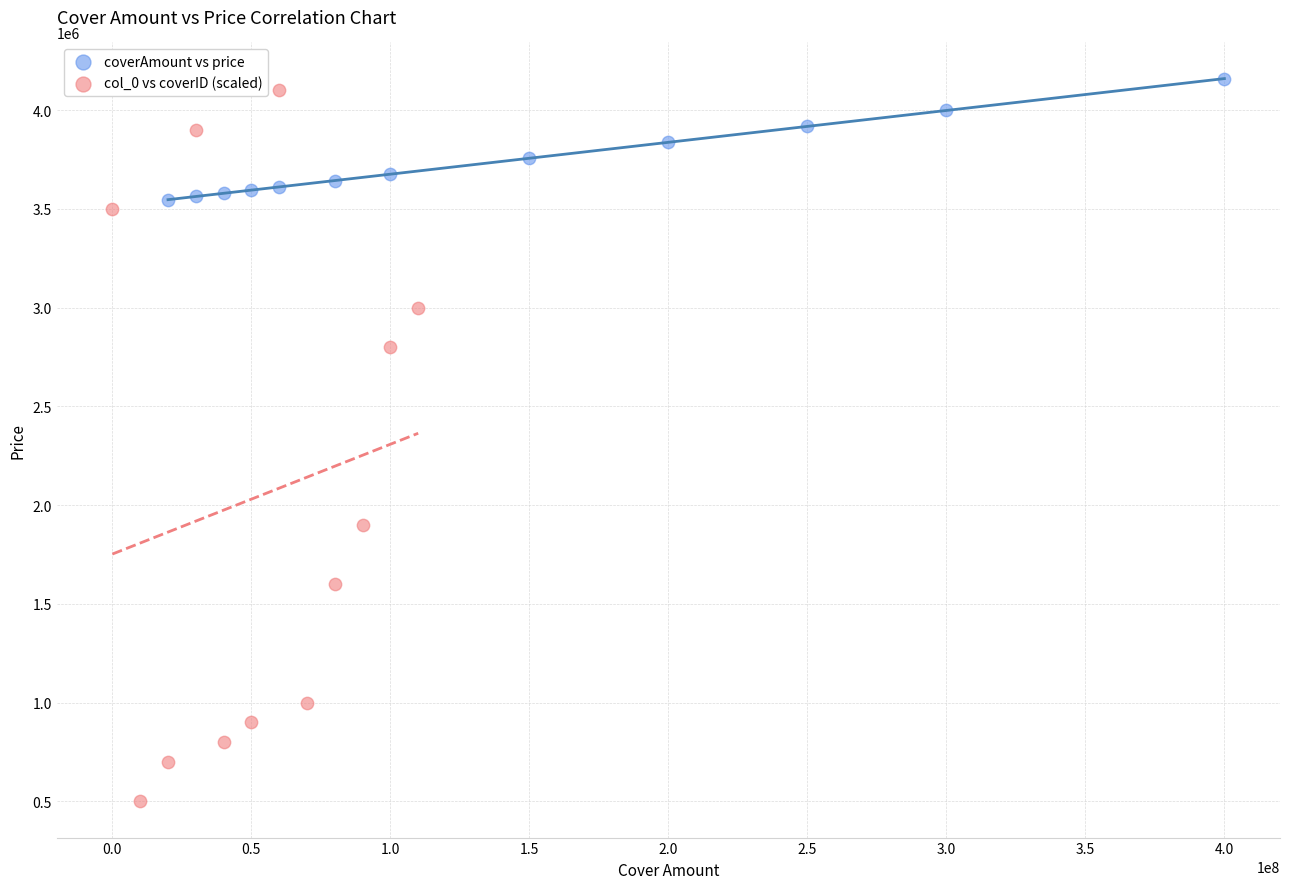

Which series has the largest Y range (max minus min)?

col_0 vs coverID (scaled)